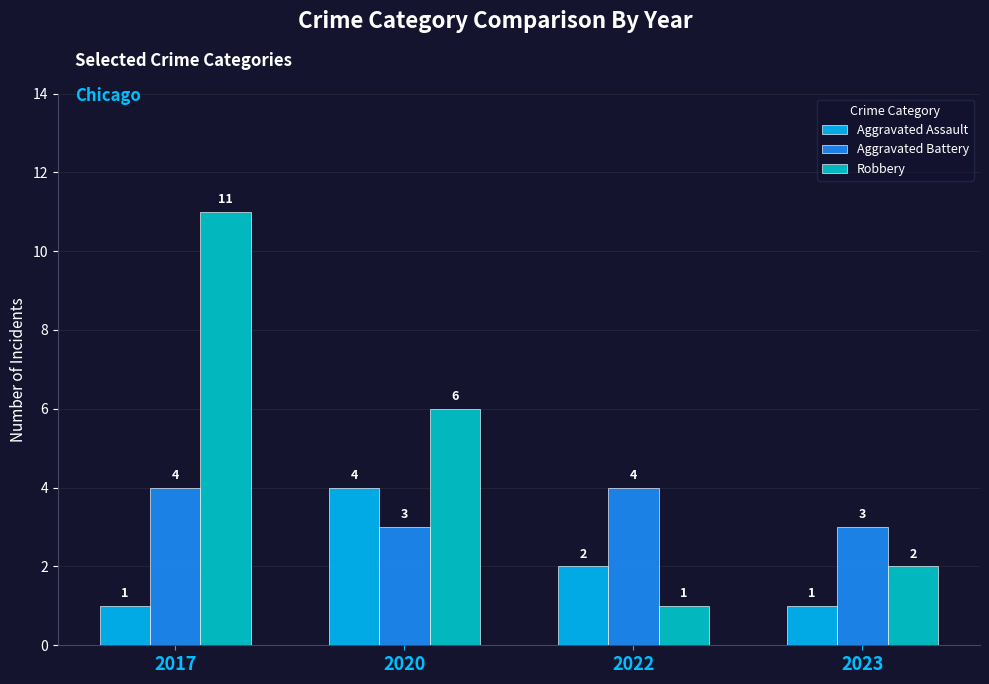

What is the sum of the Aggravated Battery values at 2020 and 2017?

7